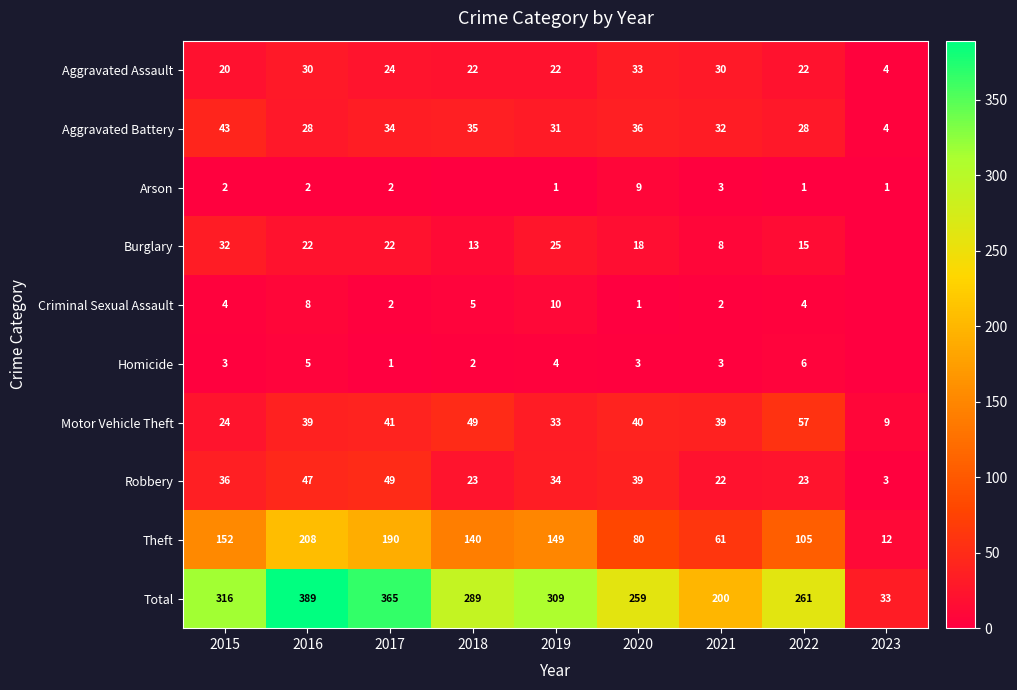

How many values in the Motor Vehicle Theft series are below 39?

3